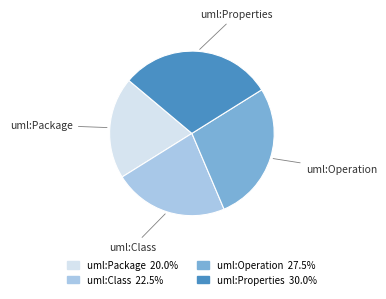

Combined, do uml:Package and uml:Operation account for over 50%?

No